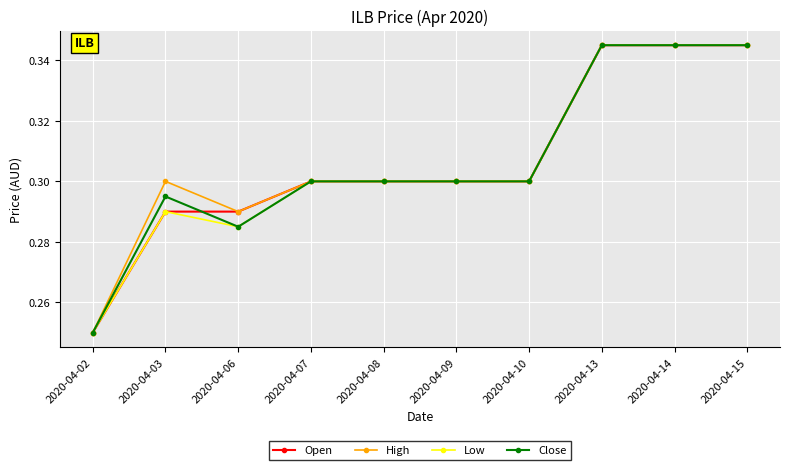

How many Open values are between 0 and 1?

10